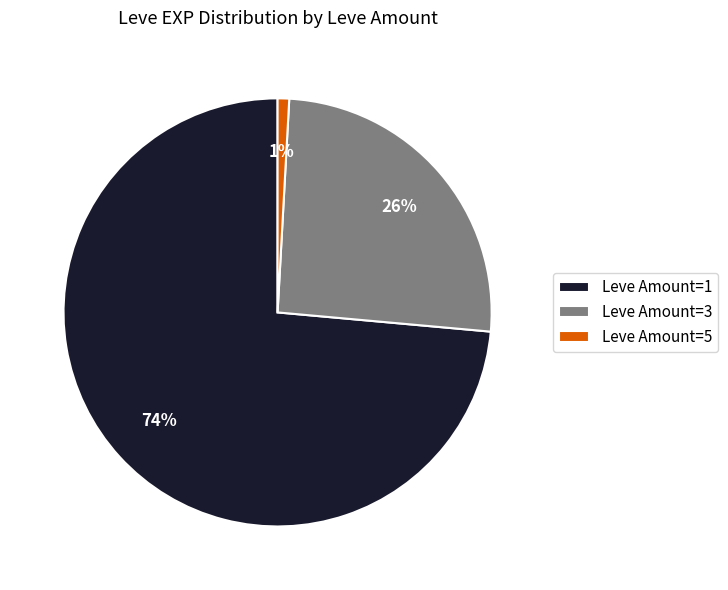

What is the smallest slice in the pie chart?

Leve Amount=5